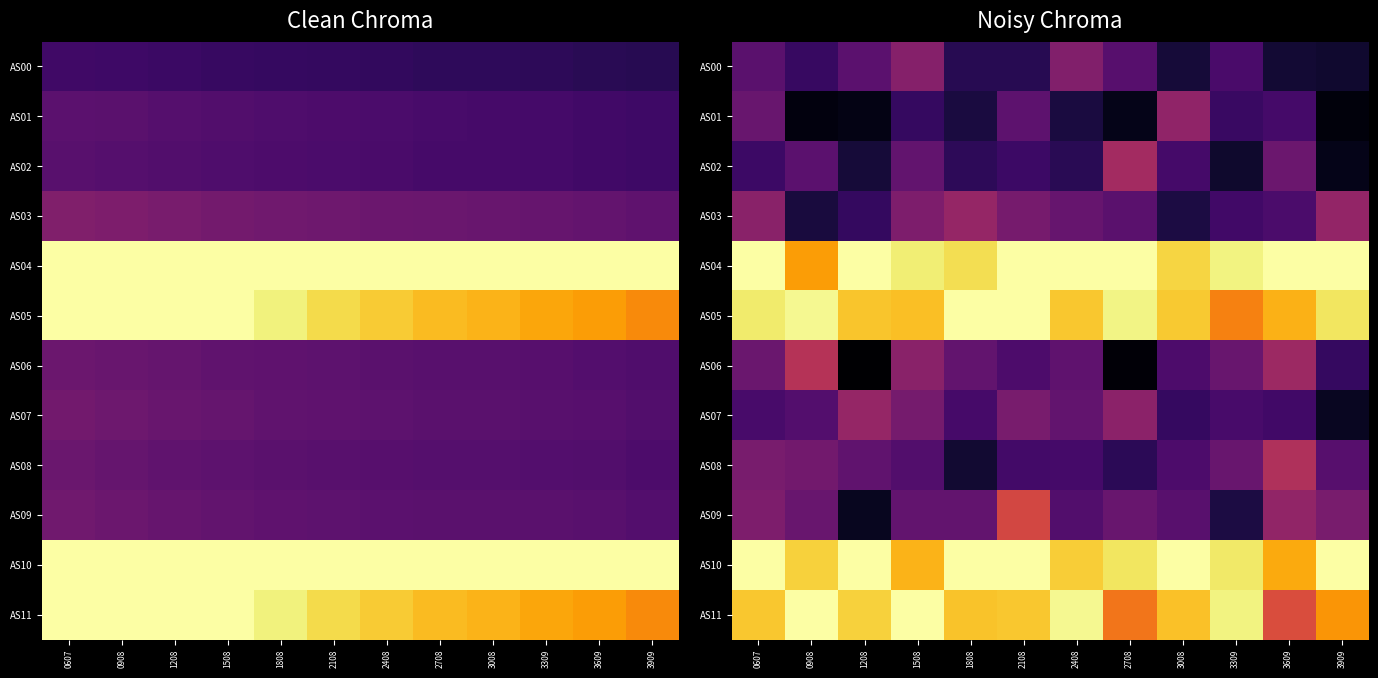

What is the approximate value of AS00 at 1508?

23908.2